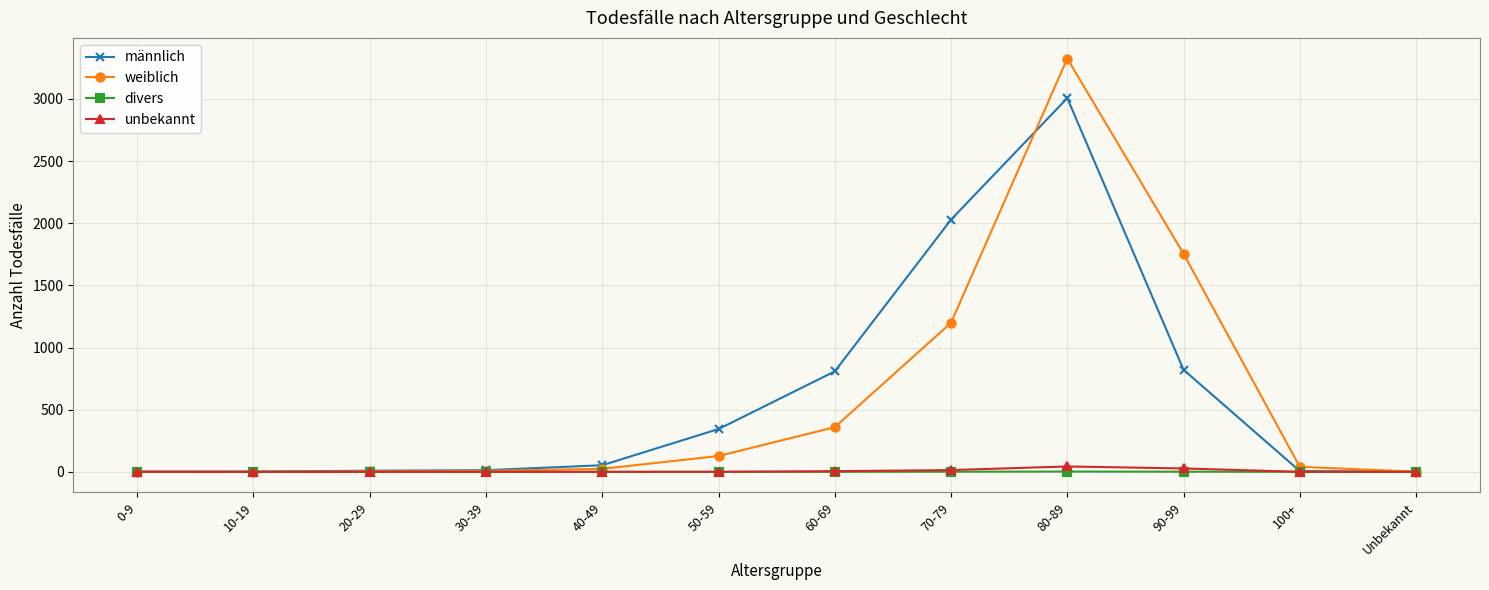

What is the maximum value shown in the chart?

3325